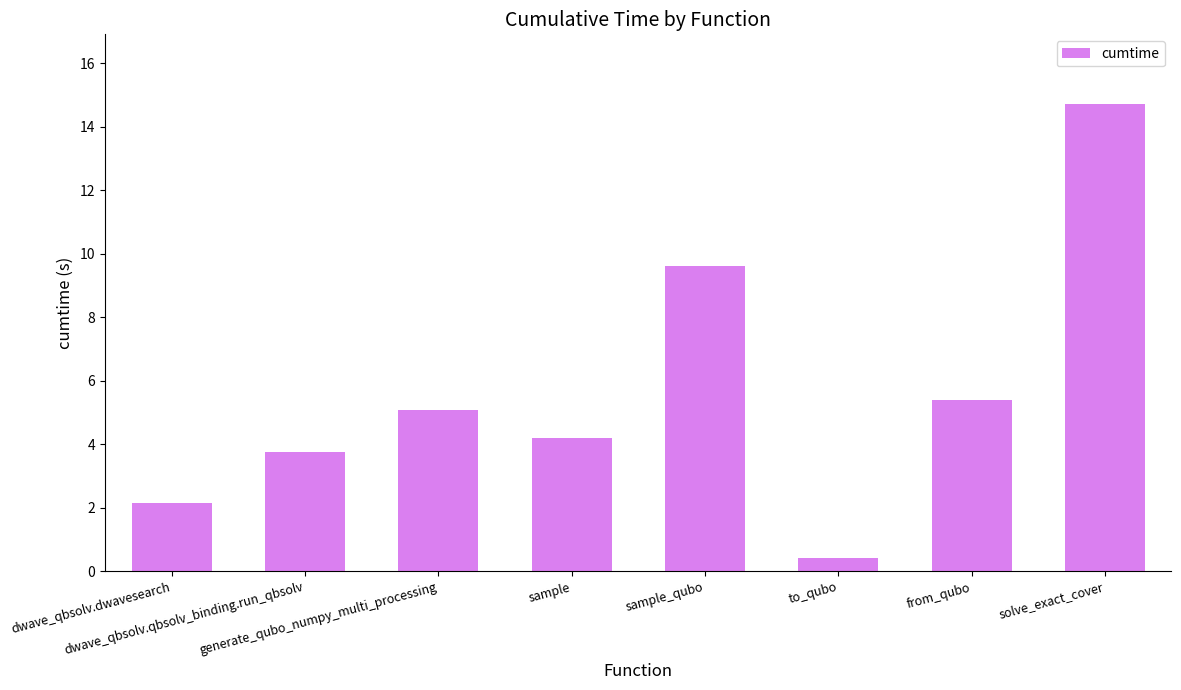

List the labels in order of value, smallest first.

to_qubo, dwave_qbsolv.dwavesearch, dwave_qbsolv.qbsolv_binding.run_qbsolv, sample, generate_qubo_numpy_multi_processing, from_qubo, sample_qubo, solve_exact_cover